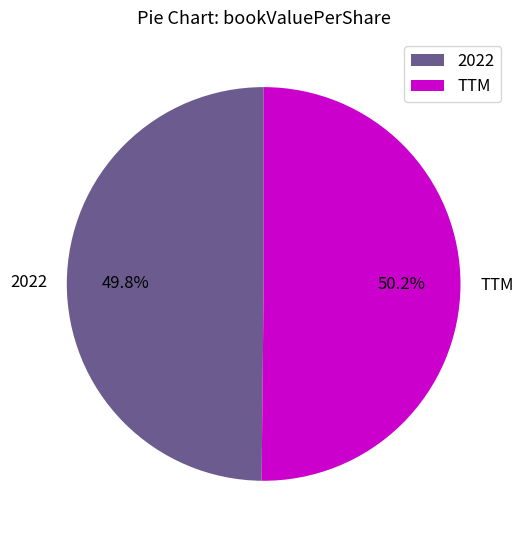

To the nearest percent, what percentage of the pie is 2022?

50%